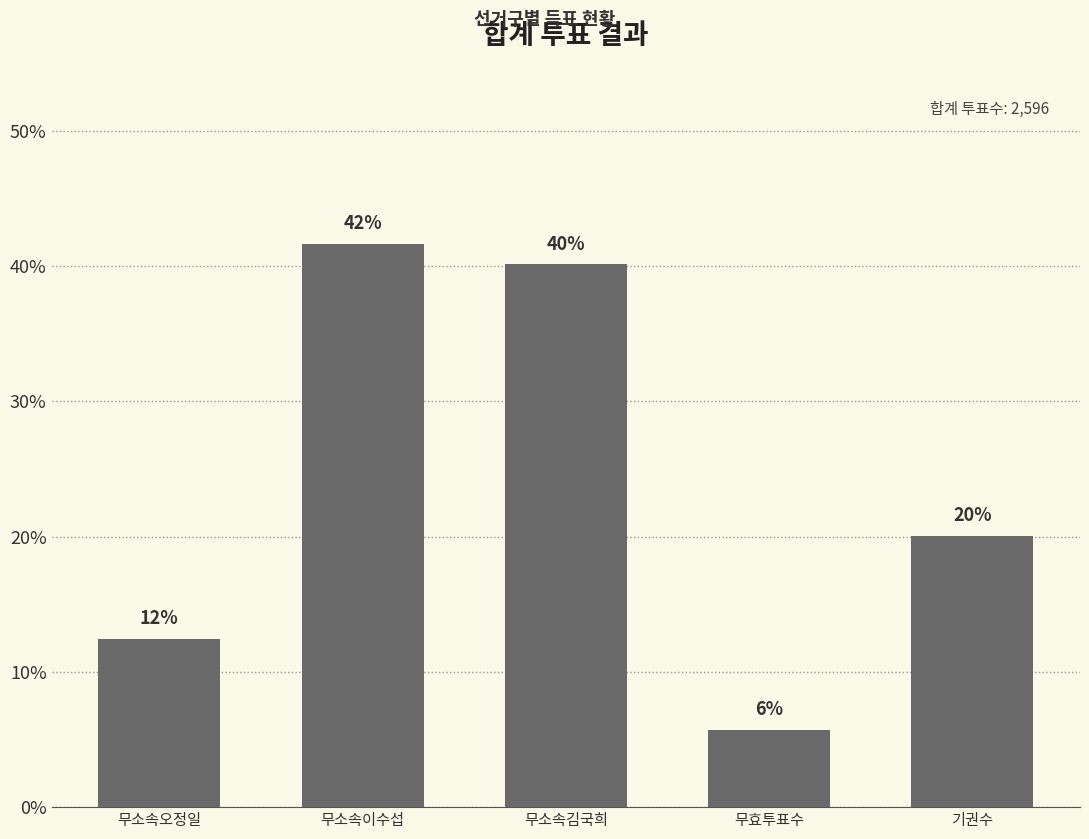

How many bars are there in total?

5